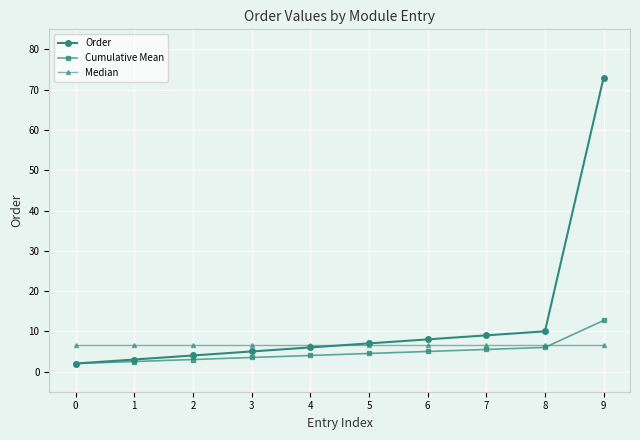

The value of Cumulative Mean at 8 is 8.9. True or false?

False